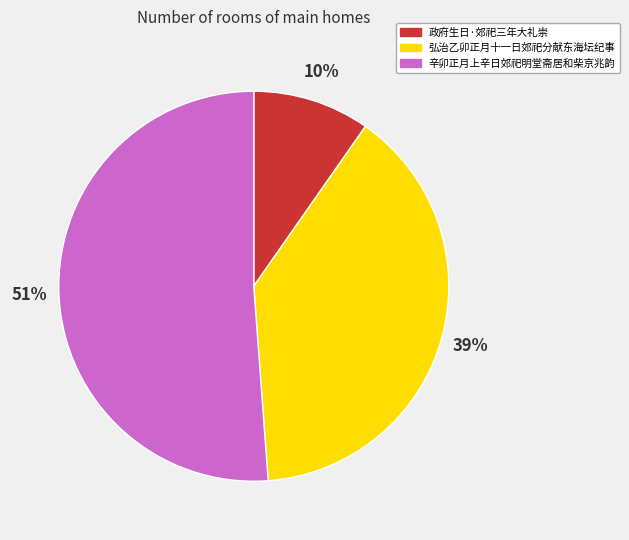

To the nearest percent, what is the average slice percentage?

33%